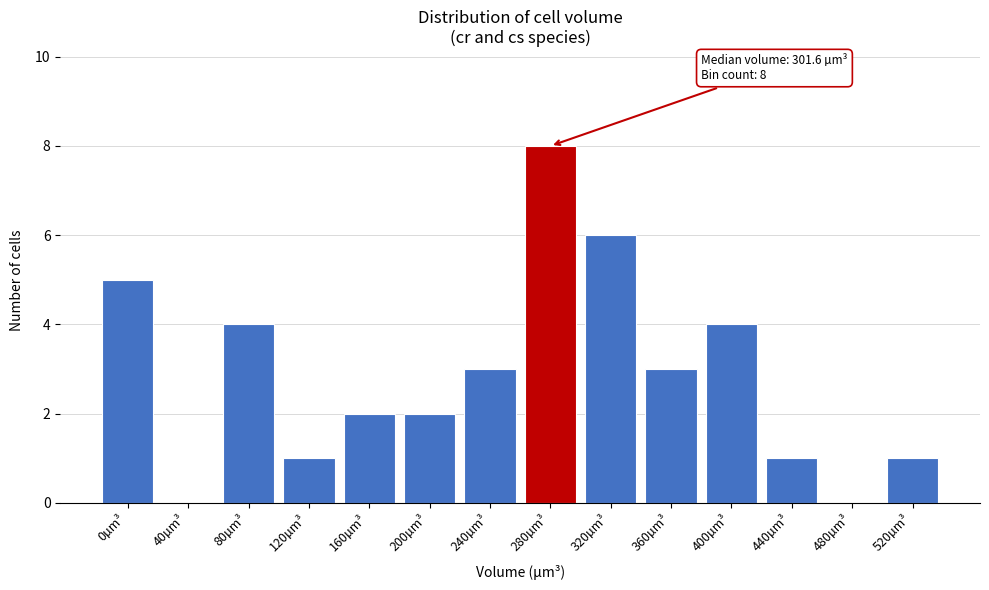

Reading left to right, transcribe all the data shown in this chart.

0µm³=5	40µm³=0	80µm³=4	120µm³=1	160µm³=2	200µm³=2	240µm³=3	280µm³=8	320µm³=6	360µm³=3	400µm³=4	440µm³=1	480µm³=0	520µm³=1